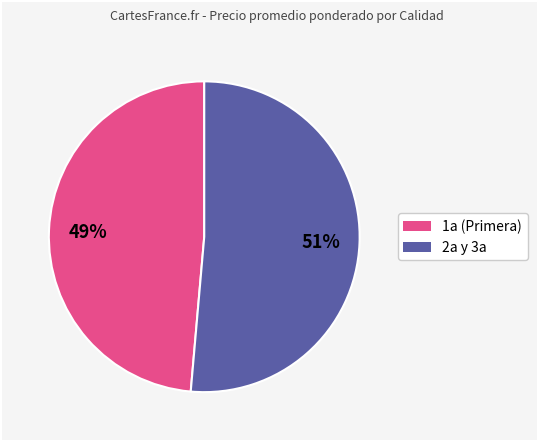

Does any single category account for the majority?

Yes